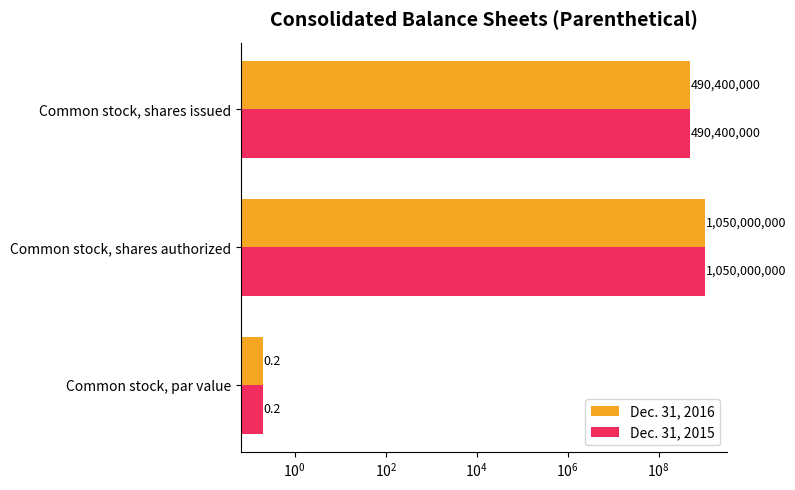

Reading right to left, extract all data points from this chart.

Dec. 31, 2016: 490400000.0	1050000000.0	0.2
Dec. 31, 2015: 490400000.0	1050000000.0	0.2